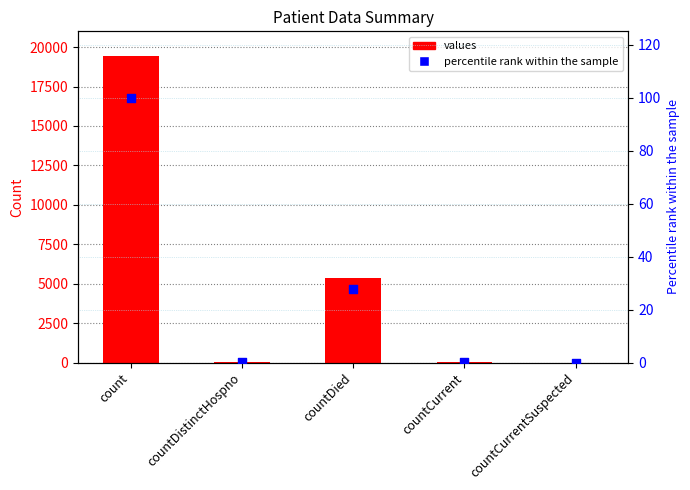

What are all the series names shown in the legend?

values, percentile rank within the sample